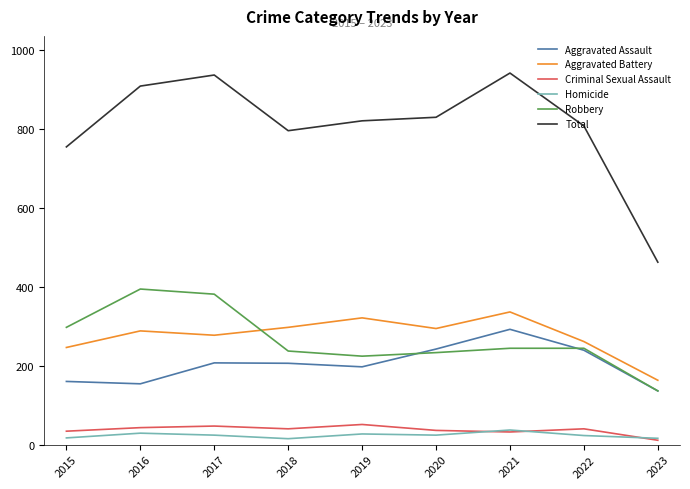

What is the difference between the maximum and minimum values in the Aggravated Battery series?

173